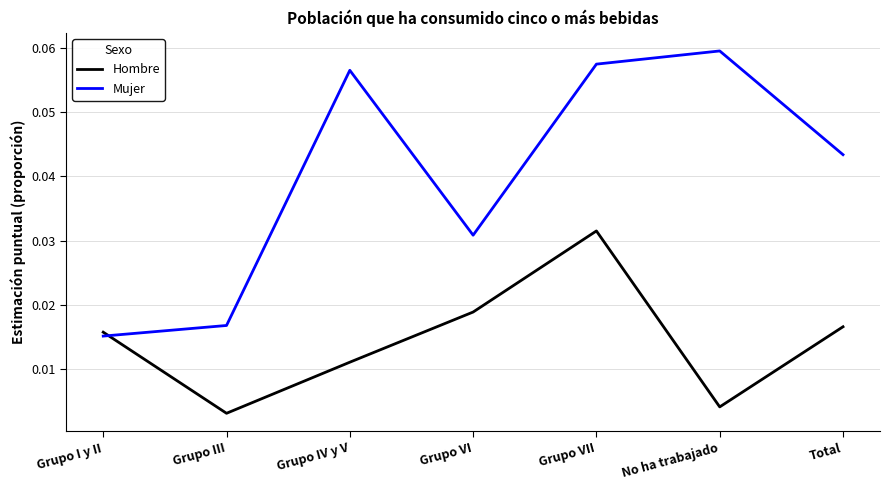

Is the value of Hombre at Grupo VII greater than the value of Mujer at Grupo IV y V?

No